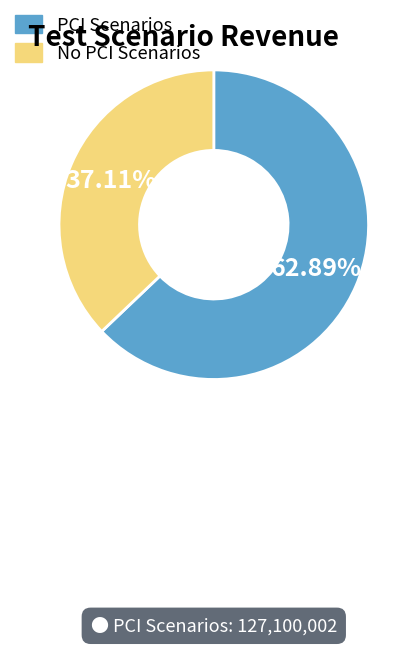

Rank the categories by value from lowest to highest.

No PCI Scenarios, PCI Scenarios